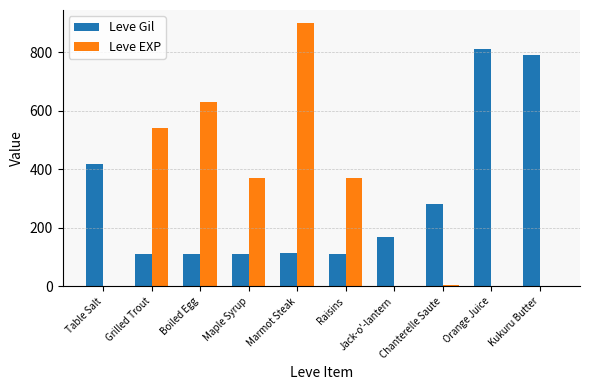

Between Marmot Steak and Kukuru Butter, which series saw the biggest shift?

Leve EXP